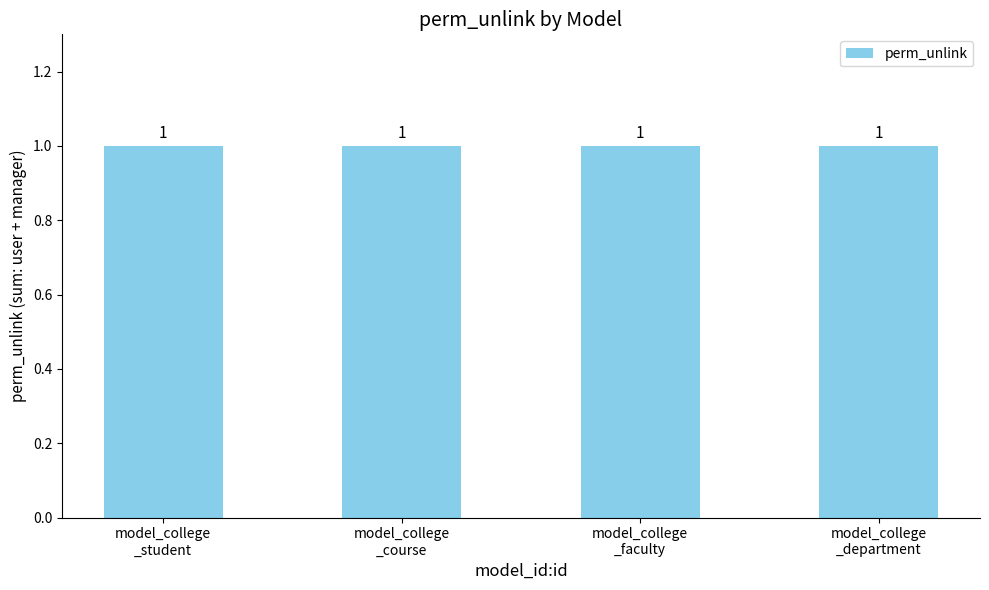

Which label corresponds to the smallest value in the chart?

model_college_student